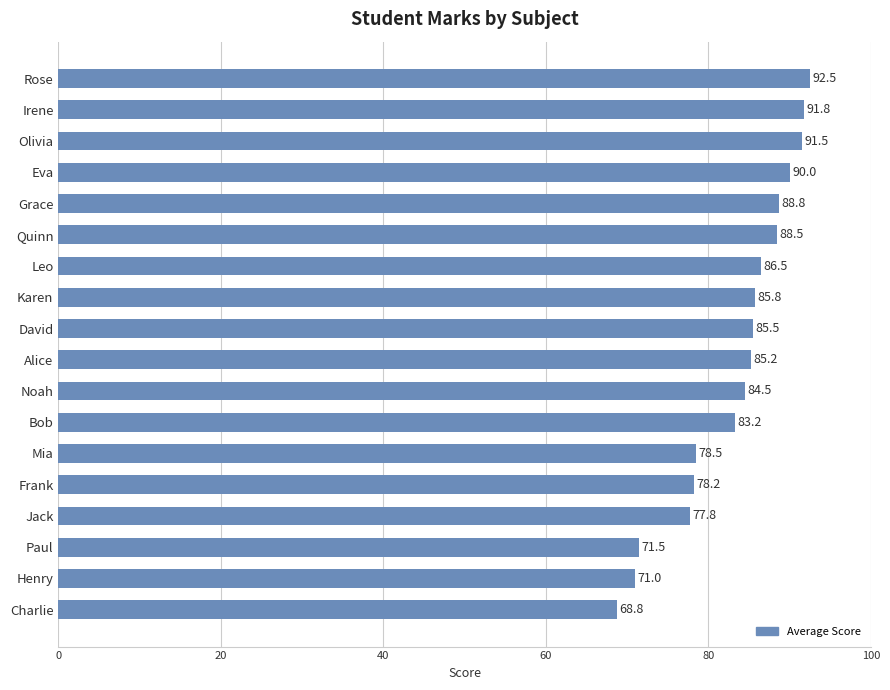

At which label is the value closest to 80?

Mia